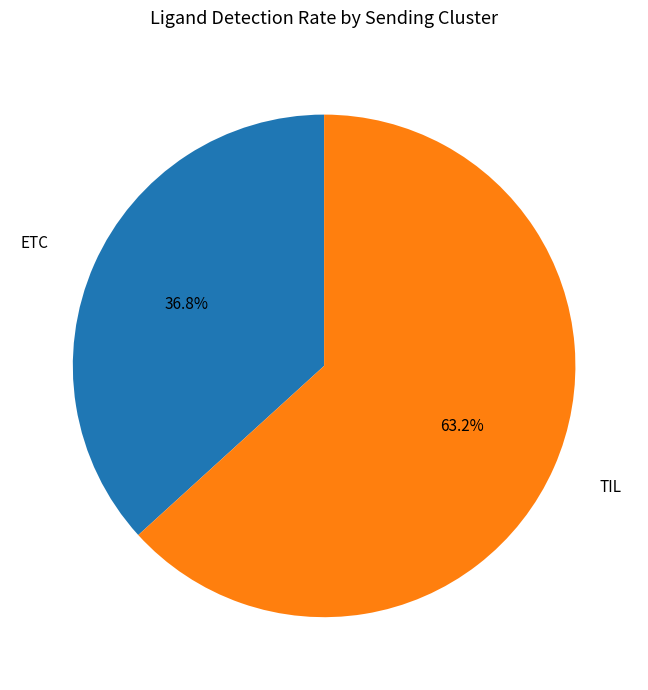

True or false: ETC accounts for 37% of the total.

True